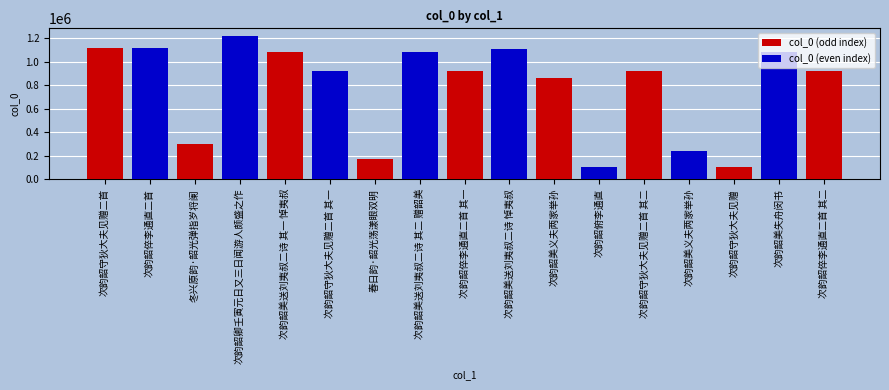

What is the sum of the values at 春日韵·韶光荡漾眼双明 and 次韵韶美送刘夷叔二诗 其二 赠韶美?

1259093